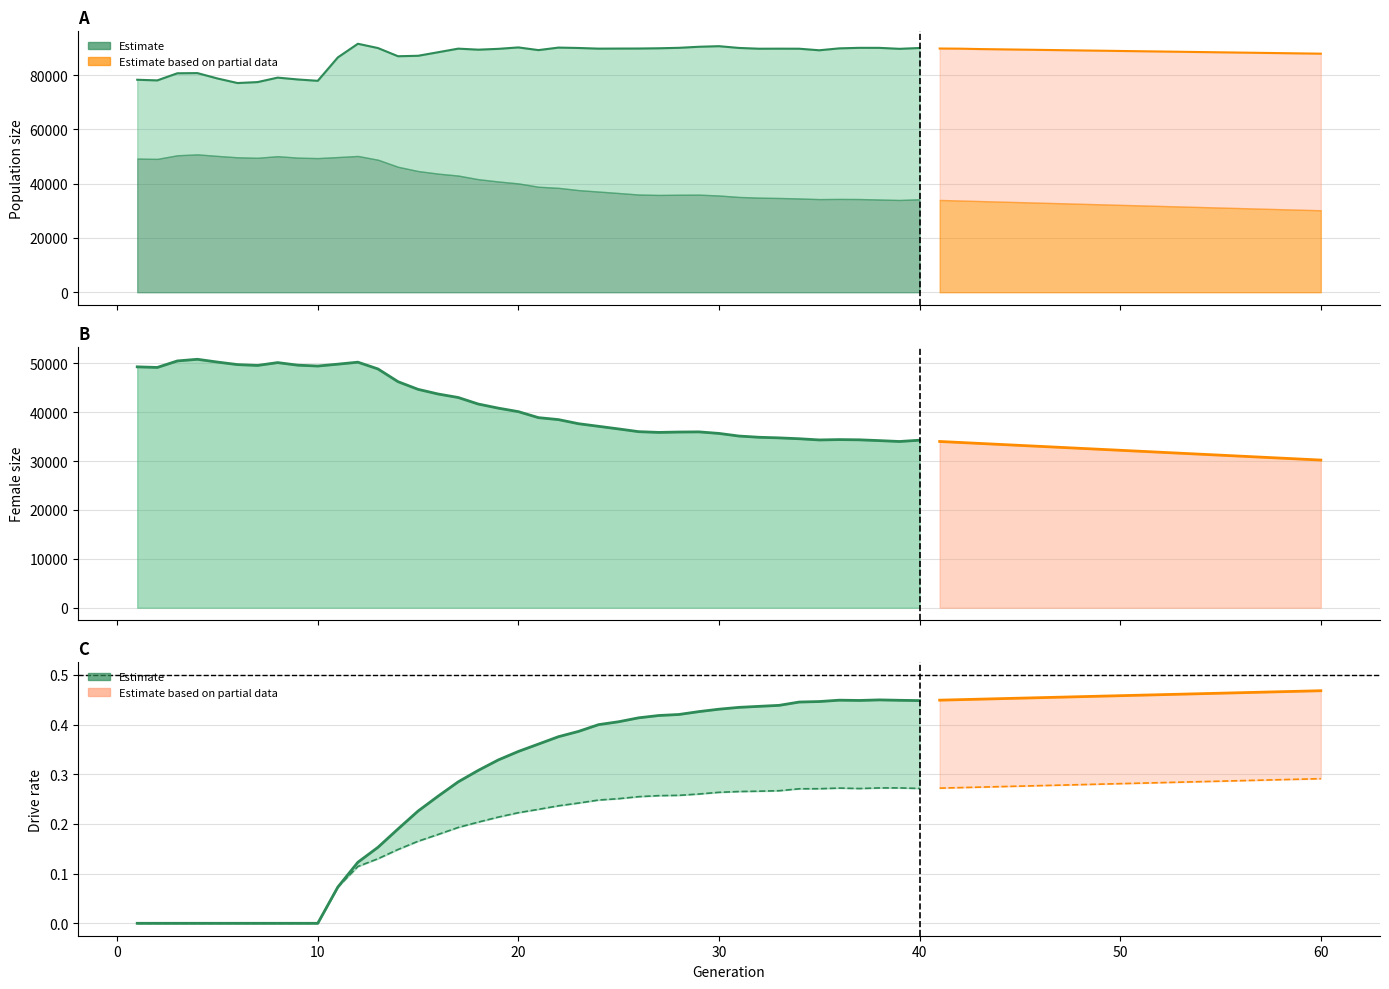

Is it true that rate_has_drive equals 0.4 at 14?

False